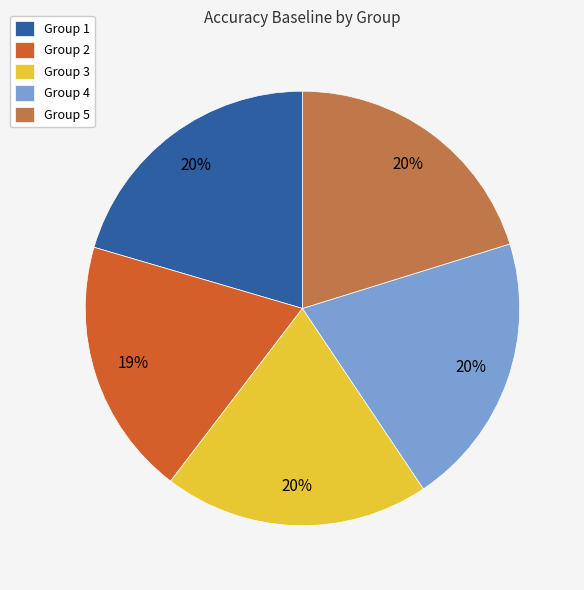

Is the sum of Group 5 and Group 1 greater than half?

No